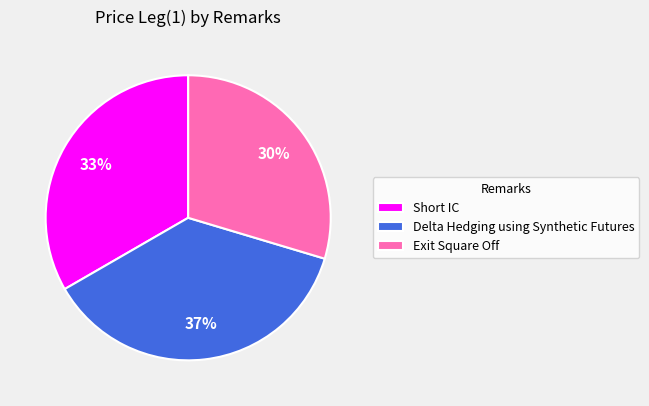

Count the number of slices in the pie.

3